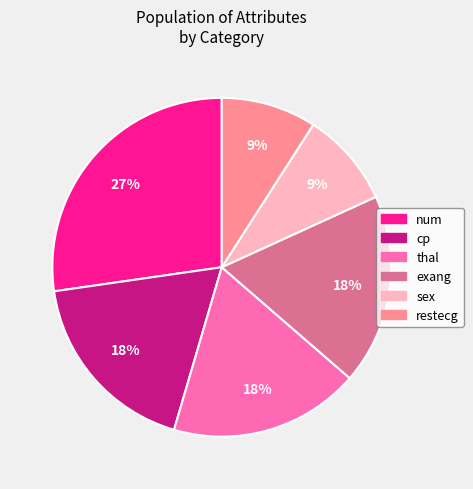

Does any single category account for the majority?

No